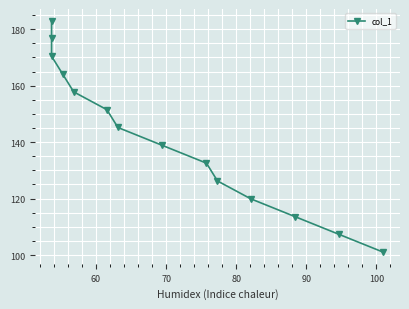

Reading right to left, transcribe all the data shown in this chart.

101.0	107.3	113.6	119.9	126.2	132.6	138.9	145.2	151.5	157.8	164.1	170.4	176.8	183.1